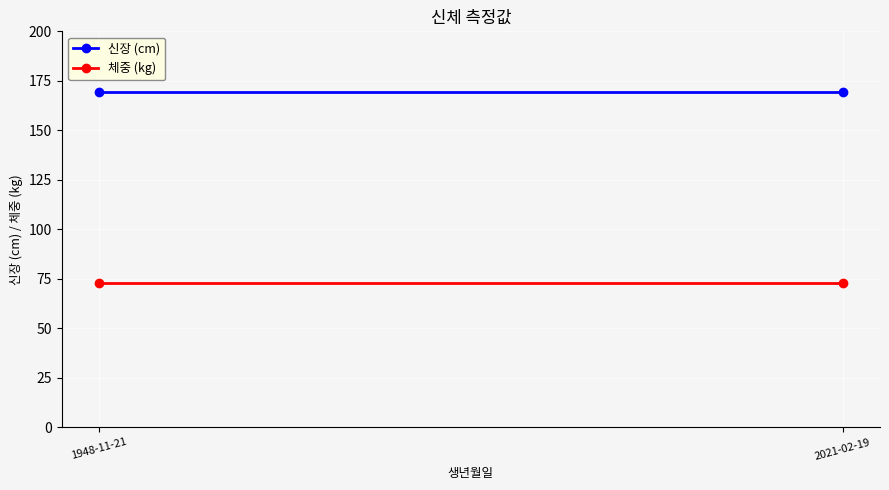

How many lines are shown in the chart?

2